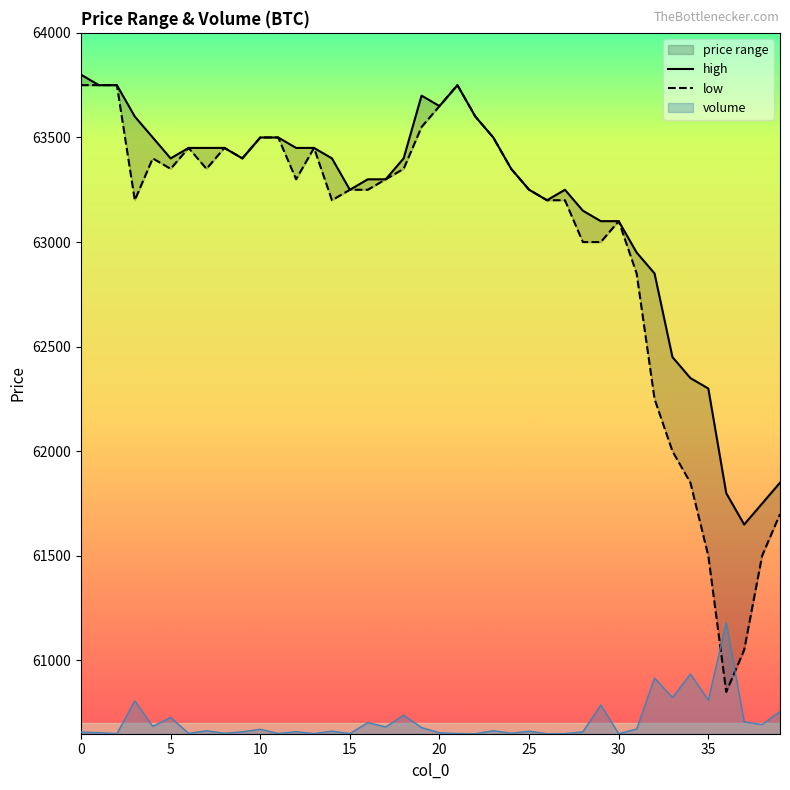

True or false: low has more than 0 points higher than both neighbors.

True